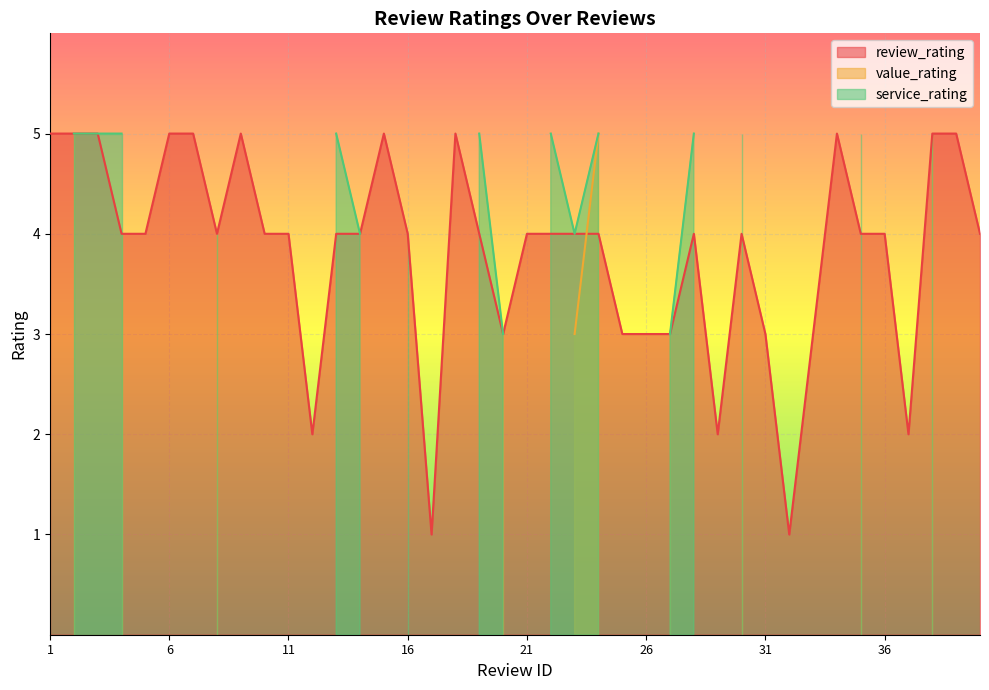

At which category does review_rating reach its first local valley?

8